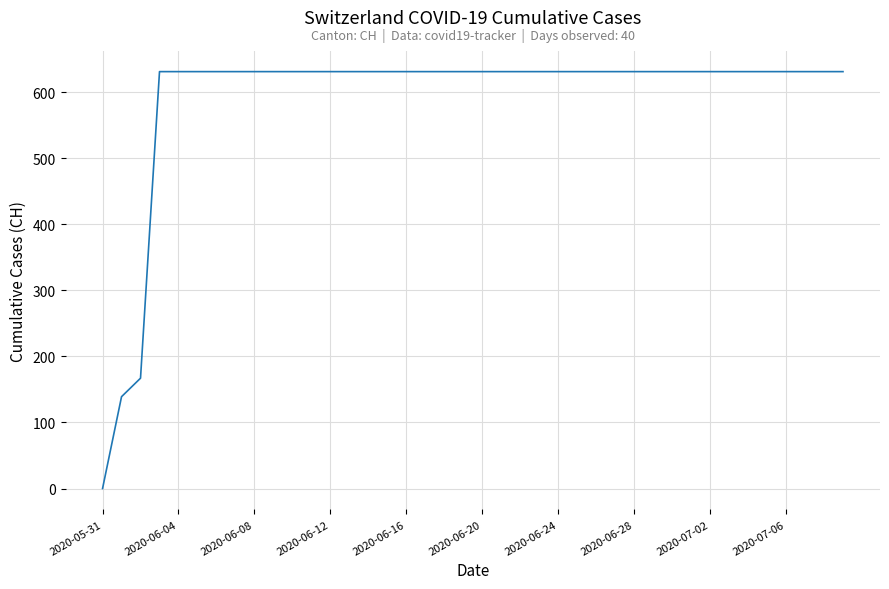

What is the maximum value shown in the chart?

631